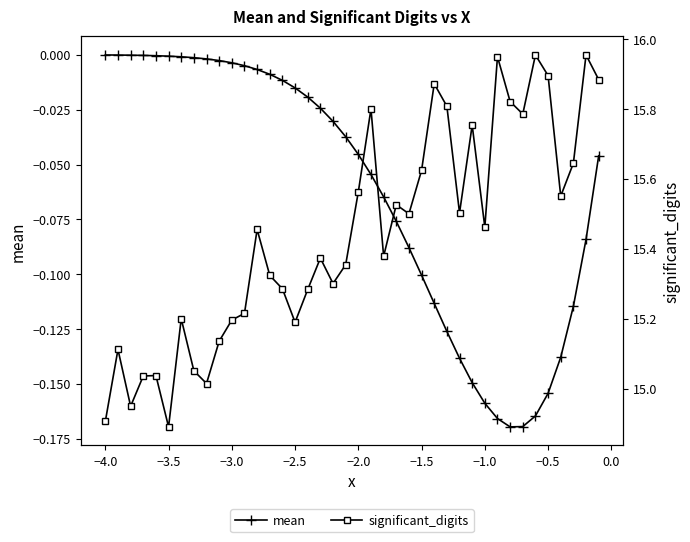

True or false: significant_digits has a value of 10.3 at 32.

False